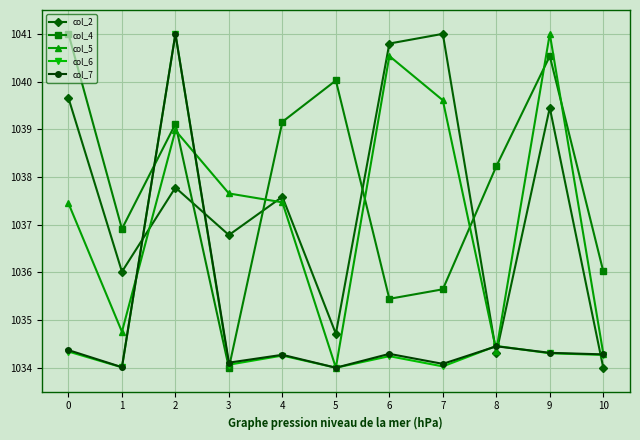

How many interior local peaks does the col_4 series have?

3